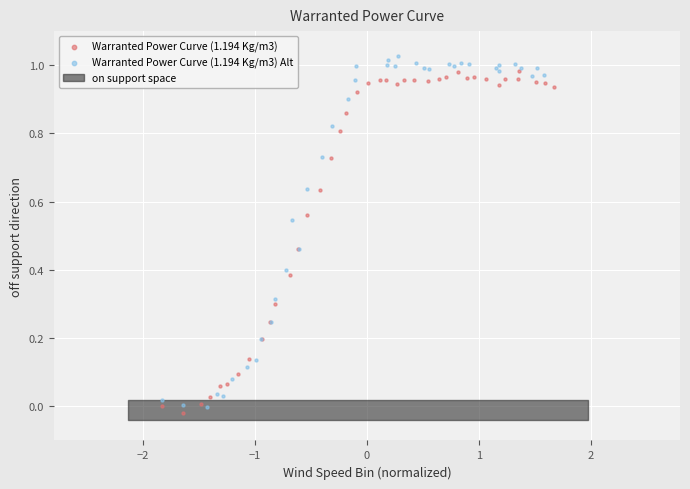

Which series has the largest Y range (max minus min)?

Warranted Power Curve (1.194 Kg/m3) Alt